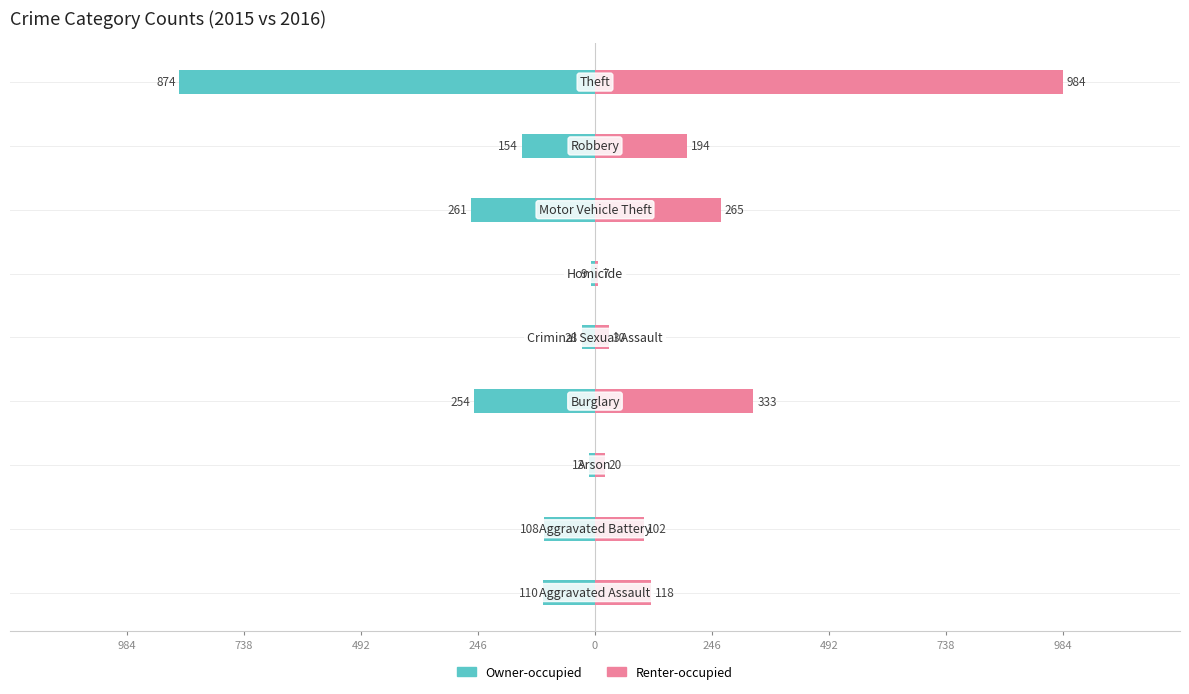

What is the approximate value of Owner-occupied at 984?

-874